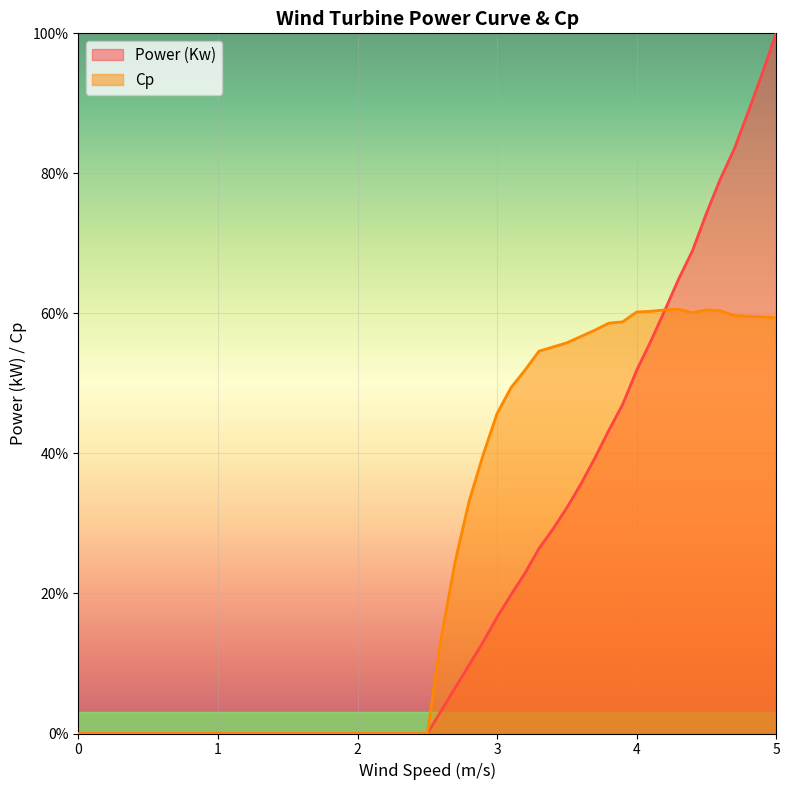

What is the difference between the maximum and minimum values in the Cp series?

0.6